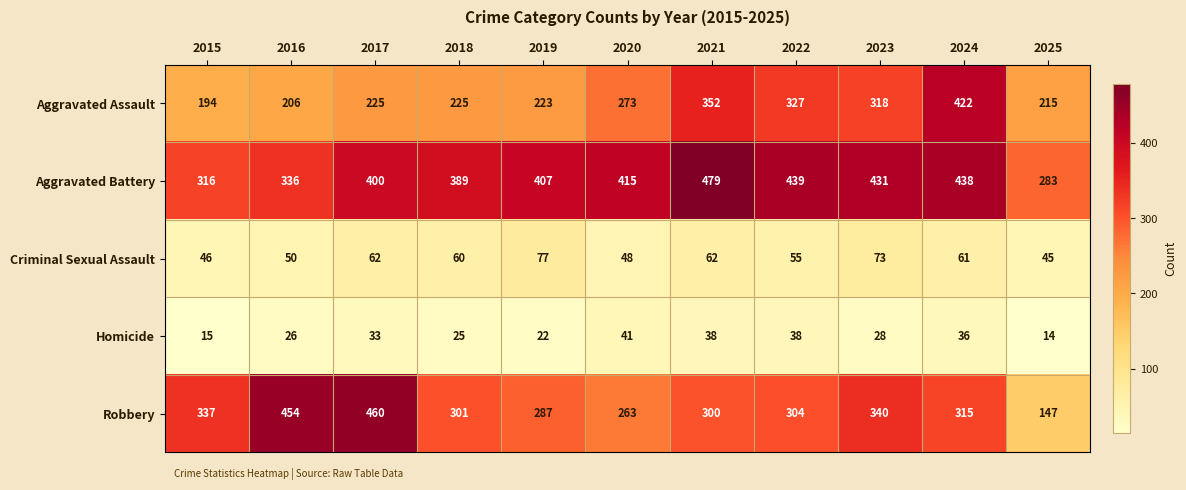

Is it true that Homicide equals 65 at 2021?

False